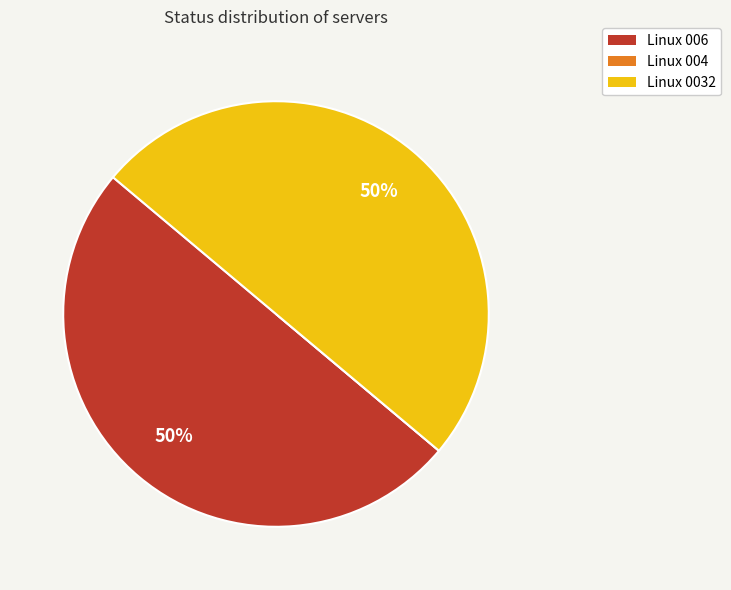

To the nearest percent, what is the average slice percentage?

33%